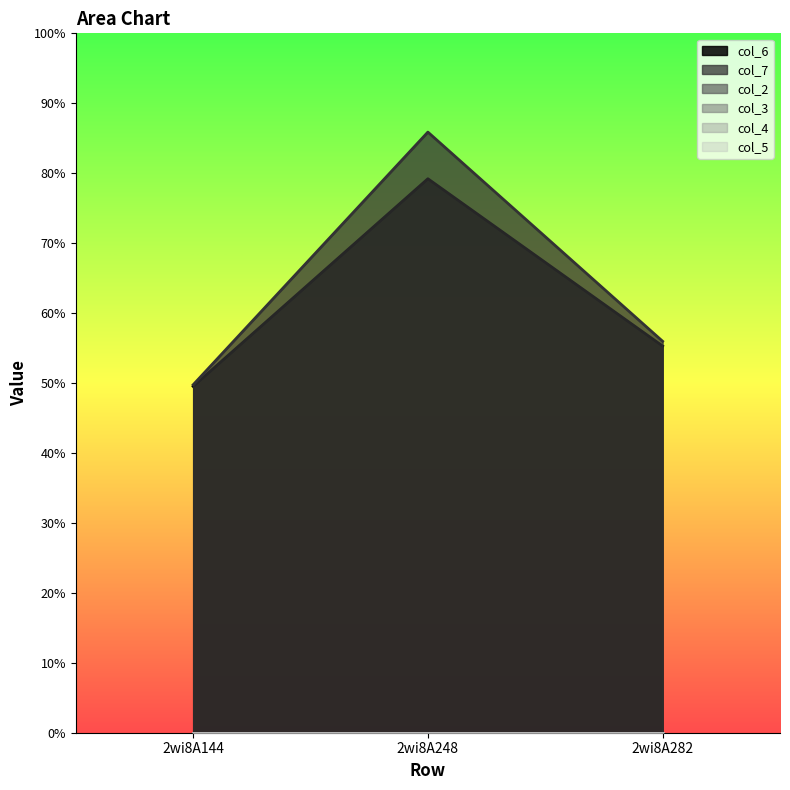

Count the number of categories in the chart.

3